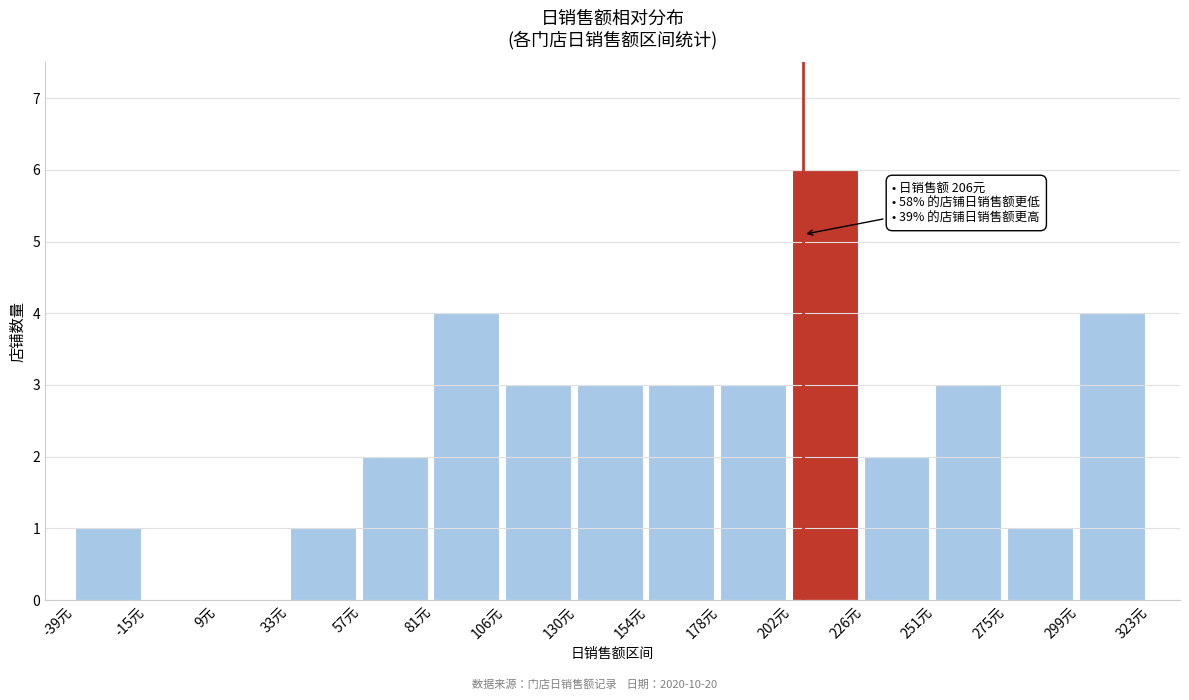

Which range on the x-axis has the tallest bar?

200 to 225